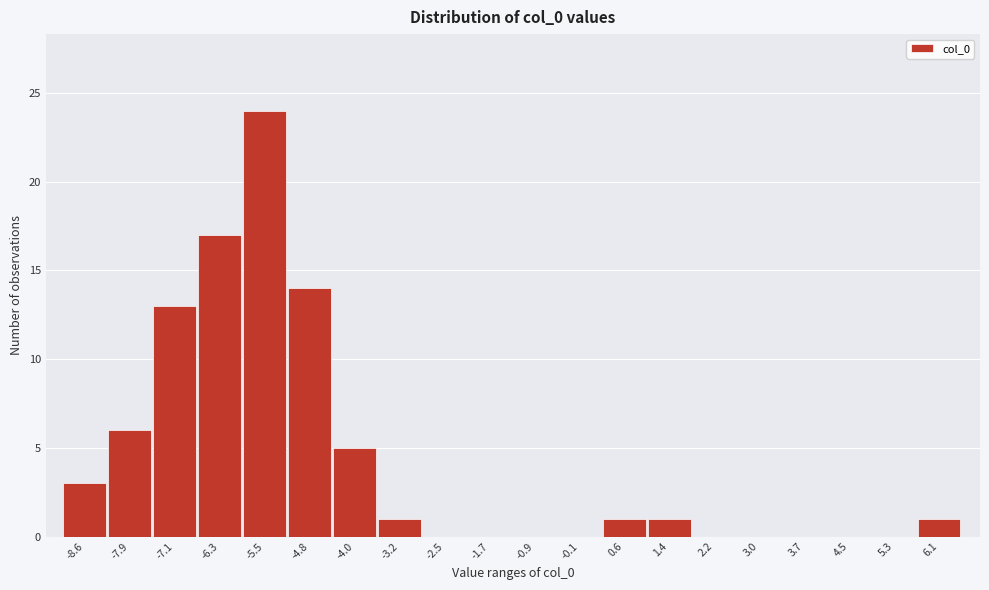

Reading left to right, extract all data points from this chart.

-8.6=3	-7.9=6	-7.1=13	-6.3=17	-5.5=24	-4.8=14	-4.0=5	-3.2=1	-2.5=0	-1.7=0	-0.9=0	-0.1=0	0.6=1	1.4=1	2.2=0	3.0=0	3.7=0	4.5=0	5.3=0	6.1=1